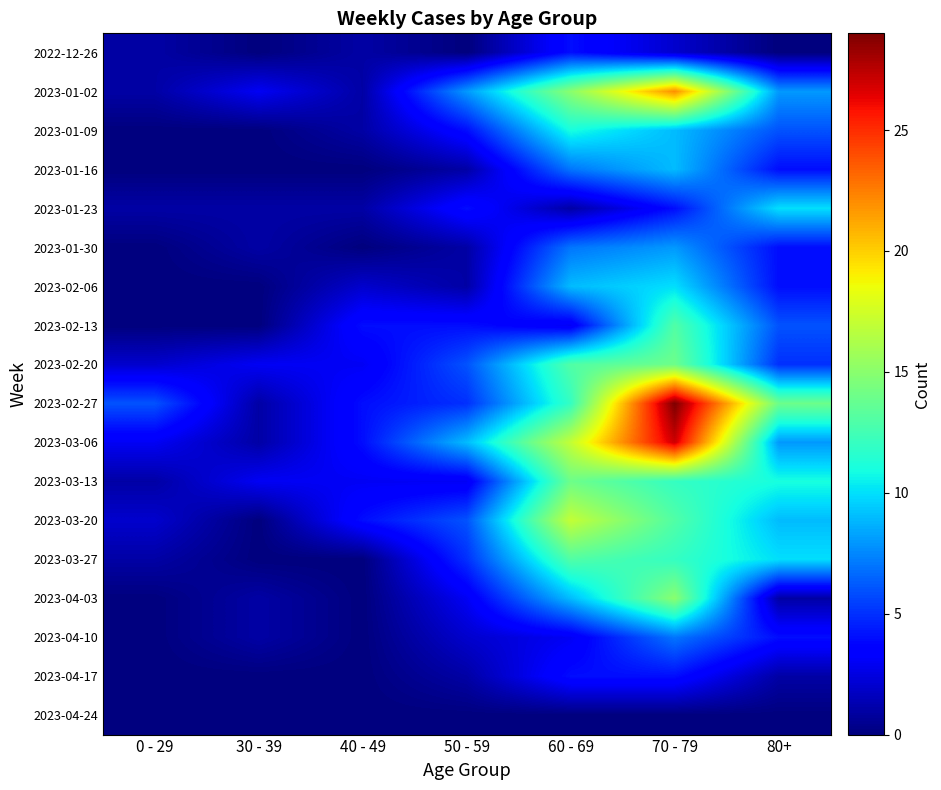

At 60 - 69, list the series in order from largest to smallest.

2023-03-06, 2023-03-20, 2023-01-02, 2023-03-13, 2023-02-20, 2023-03-27, 2023-02-27, 2023-01-09, 2023-02-06, 2023-04-03, 2023-01-16, 2023-01-30, 2022-12-26, 2023-04-17, 2023-02-13, 2023-04-10, 2023-01-23, 2023-04-24